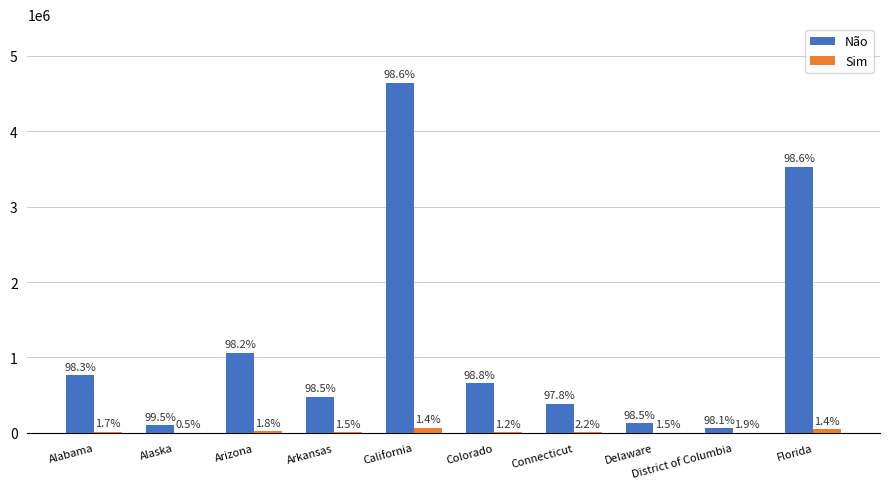

What is the total value across all series at California?

4711592